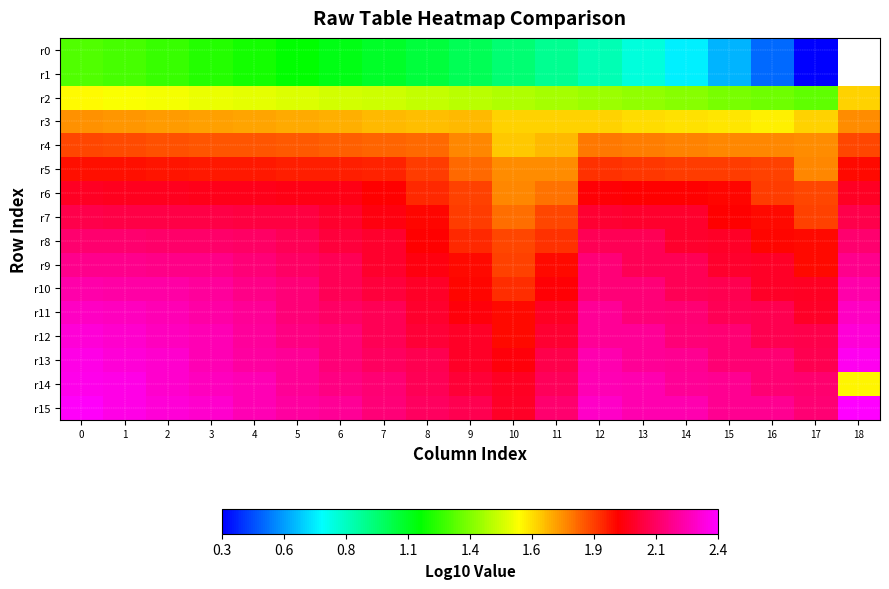

What is the smallest value displayed?

0.3